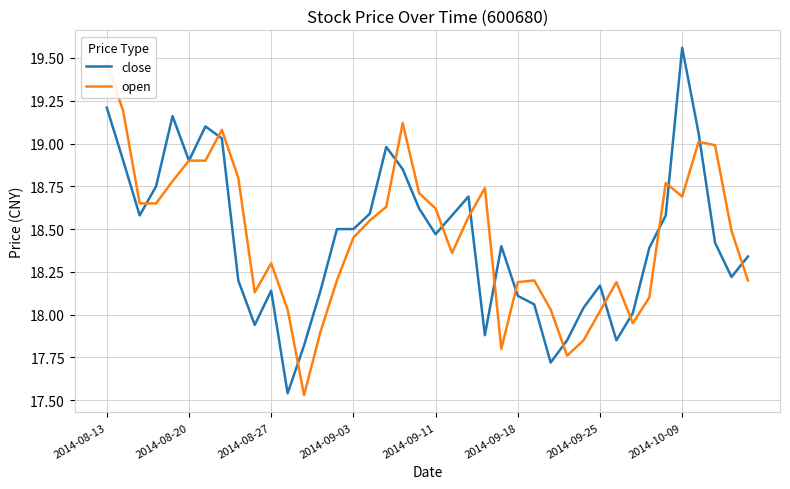

What is the difference between the highest and lowest values at 37?

0.6